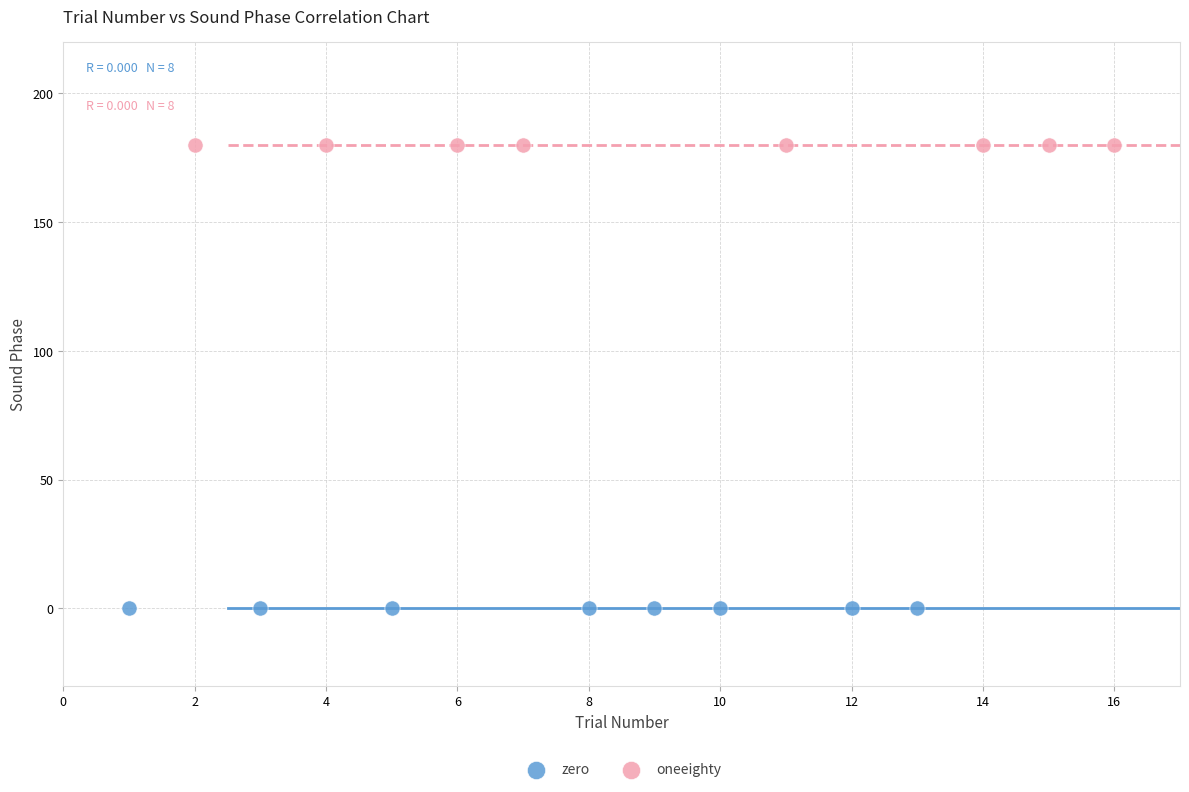

Which series reaches the maximum Y coordinate?

oneeighty